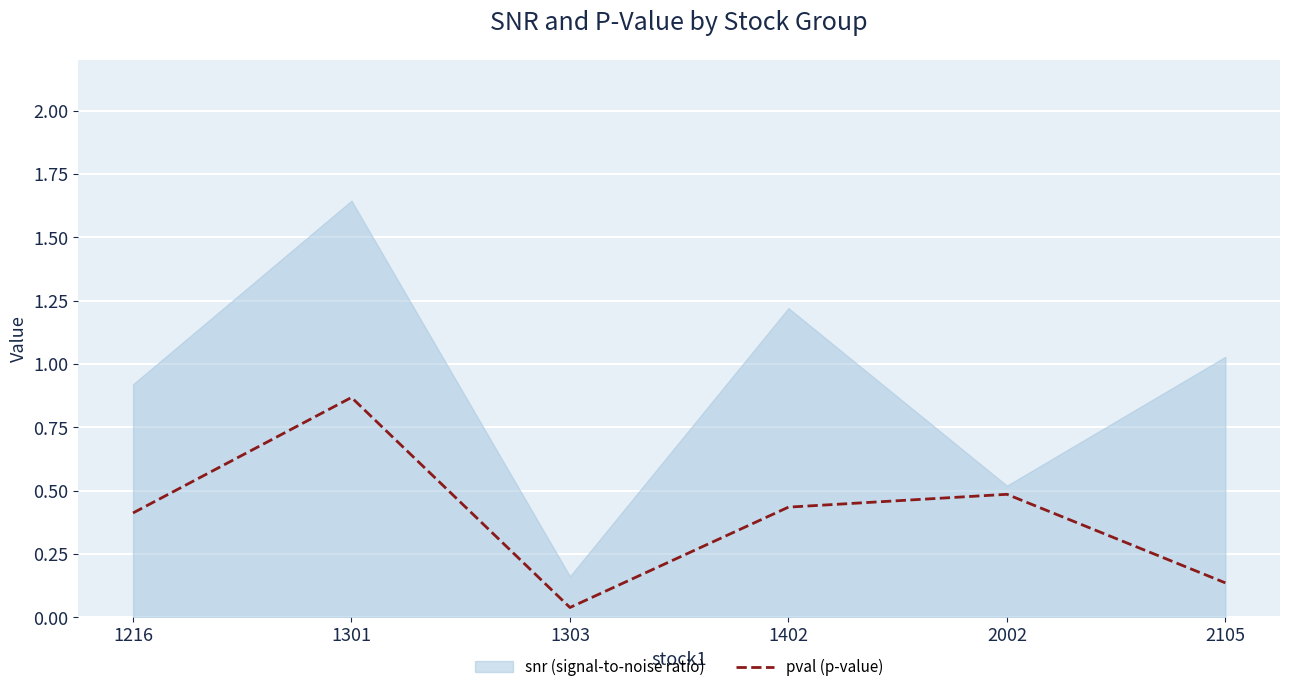

The pval (p-value) series shows 0.4 at 1216. True or false?

True